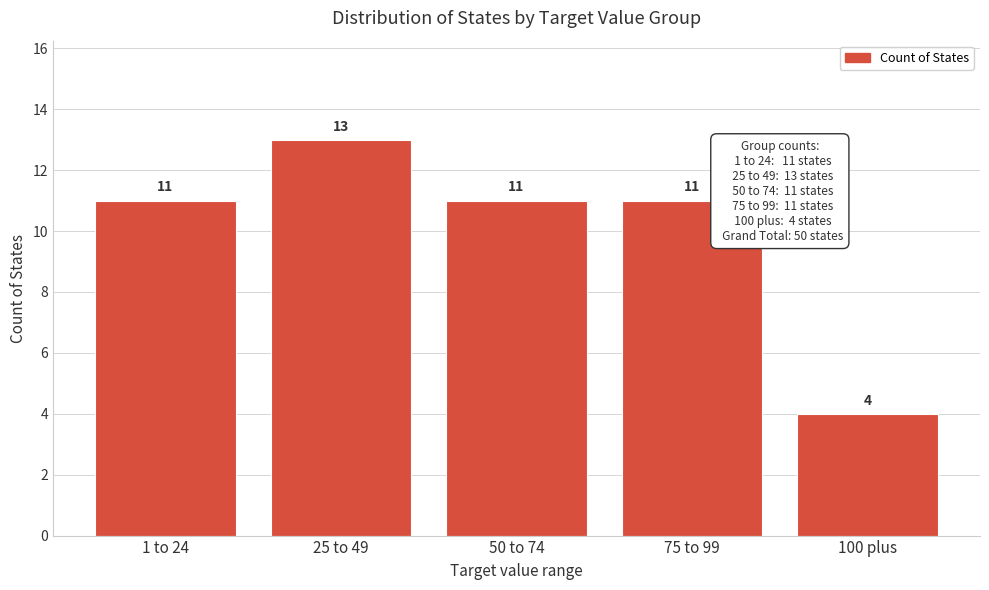

Reading left to right, extract all data points from this chart.

1 to 24=11	25 to 49=13	50 to 74=11	75 to 99=11	100 plus=4